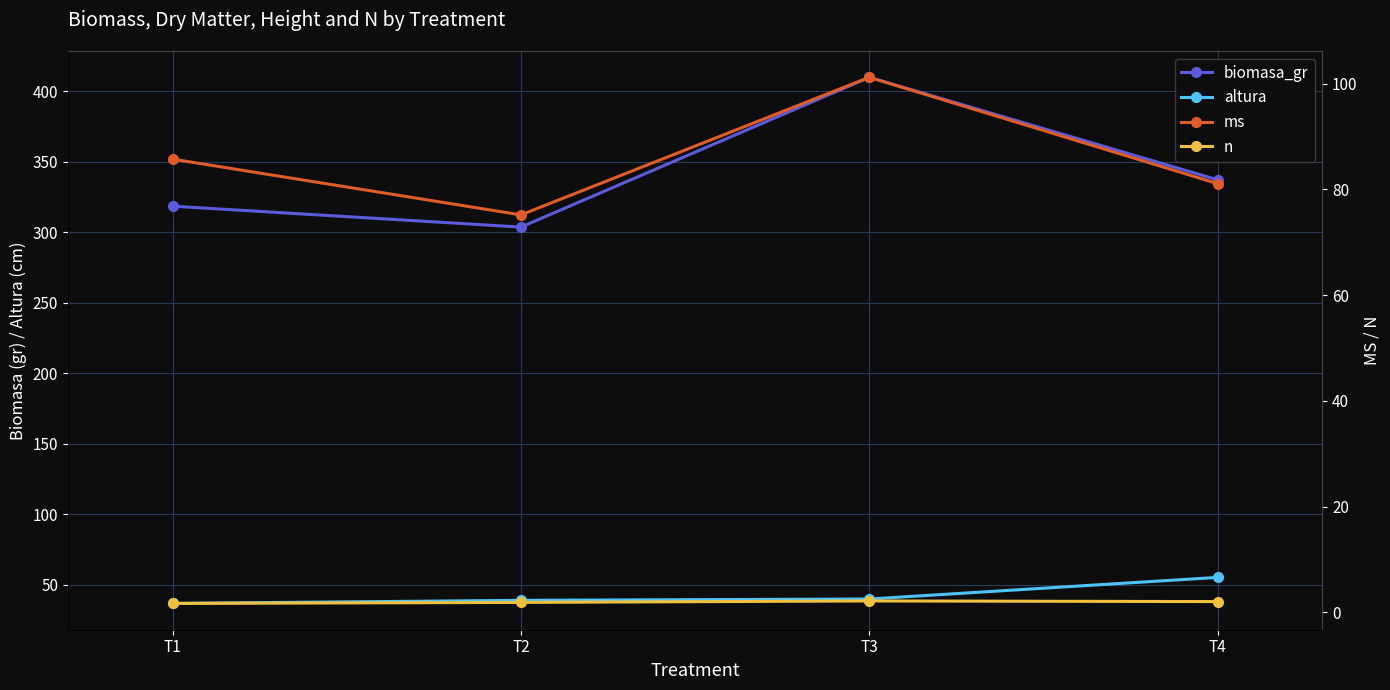

What is the value of the ms point at the 2nd from the left?

75.2